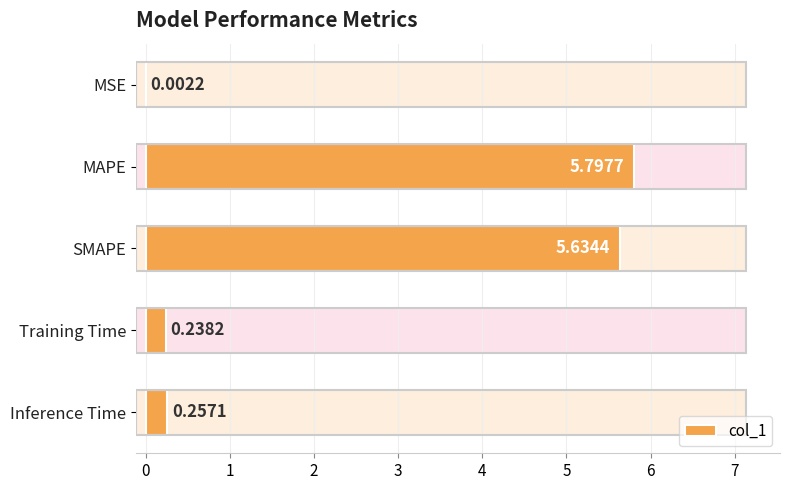

What is the sum of all values?

11.9